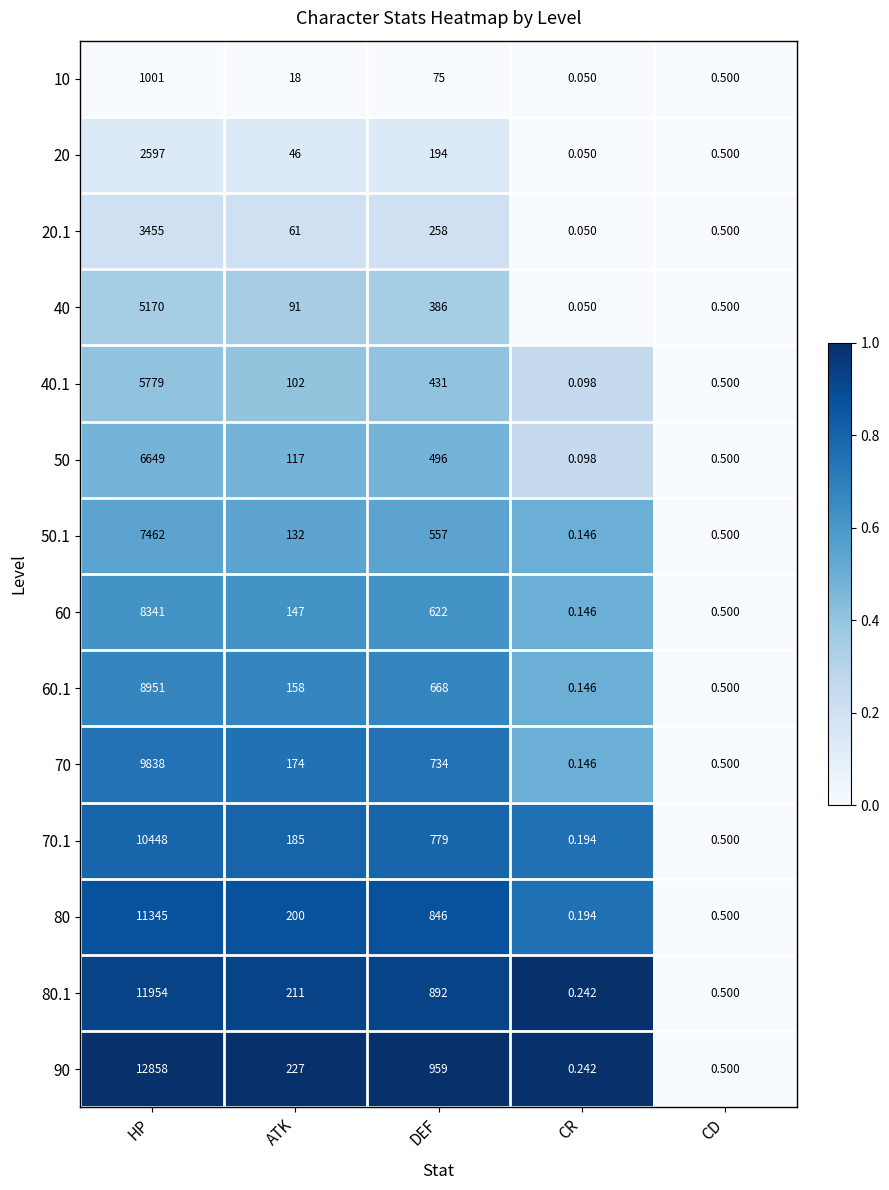

Which series has the largest total across all categories?

90